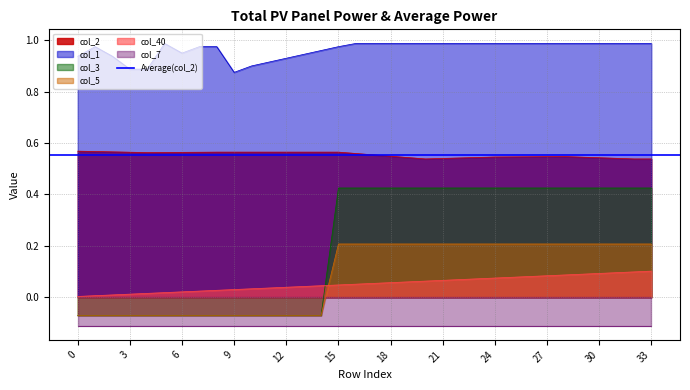

Is it true that col_5 equals 0.2 at 33?

True